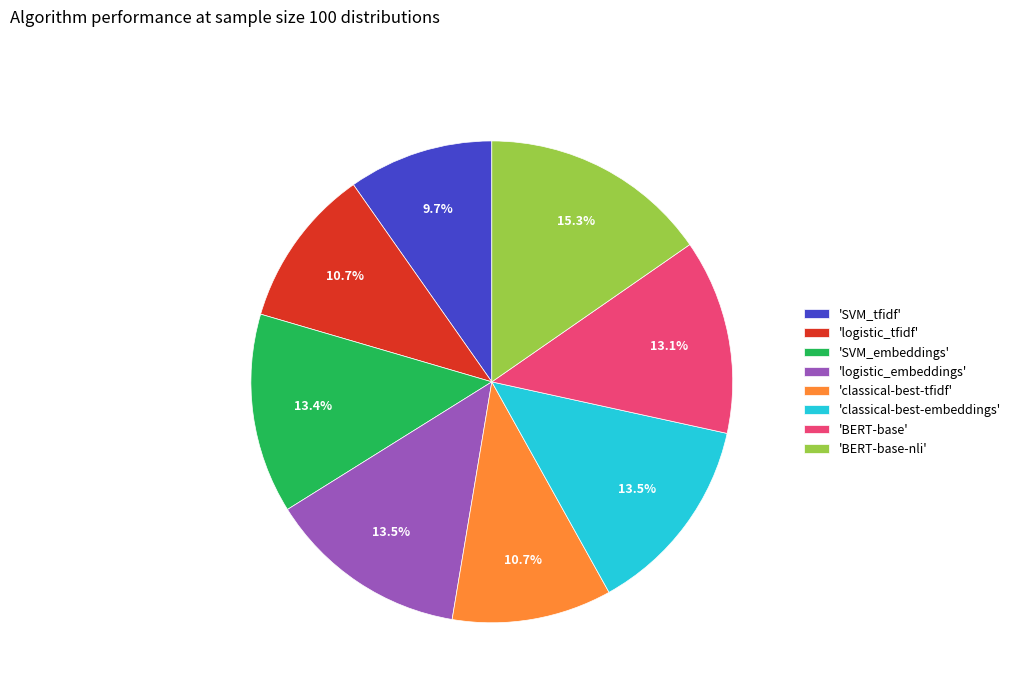

Is the sum of 'classical-best-tfidf' and 'BERT-base-nli' greater than half?

No